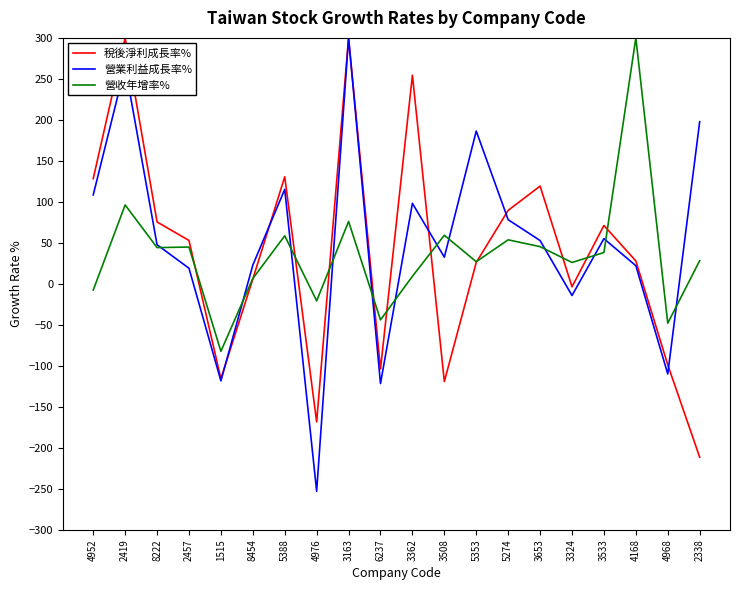

What is the difference between the second highest and minimum values in the 稅後淨利成長率% series?

511.6